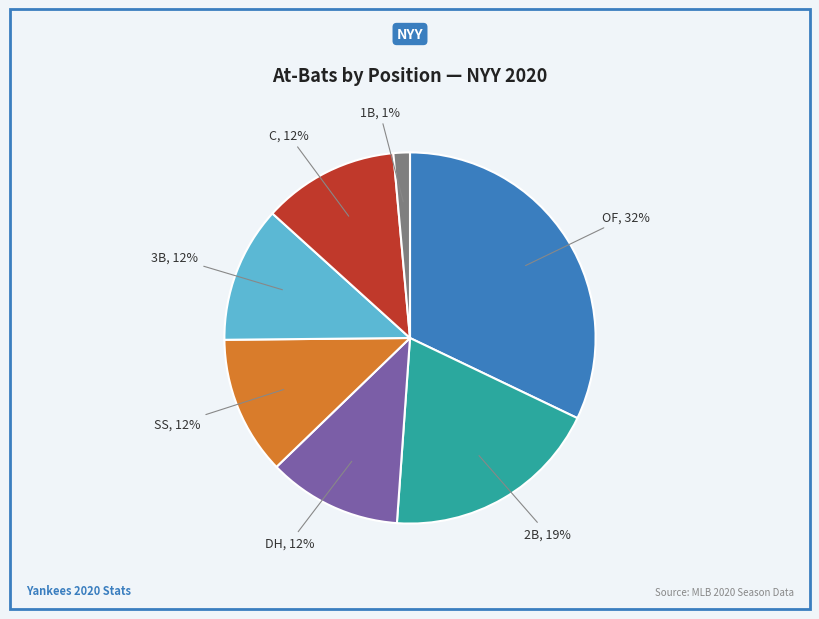

To the nearest percent, what is the average slice percentage?

14%